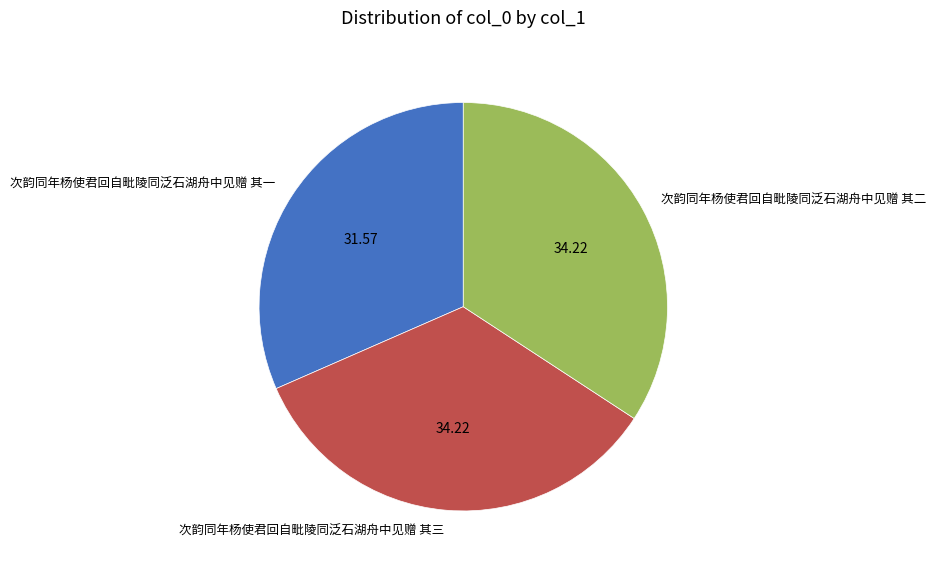

Does any single category account for the majority?

No